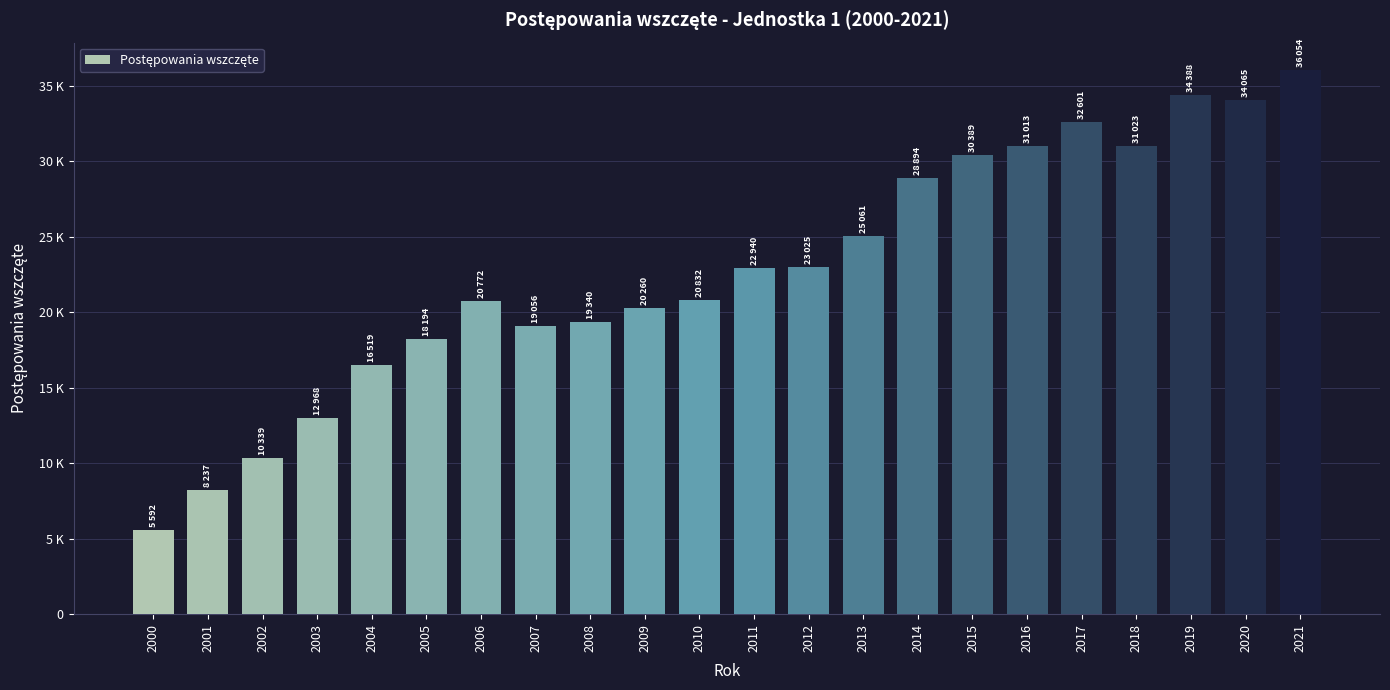

The value at 2004 is 16519. True or false?

True